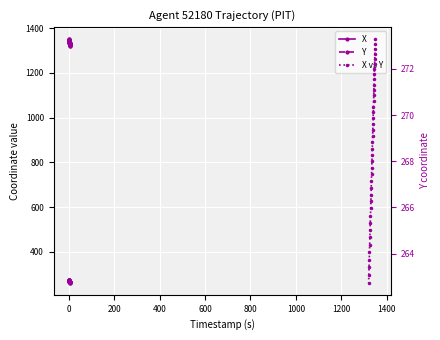

Which series has the largest total across all categories?

X